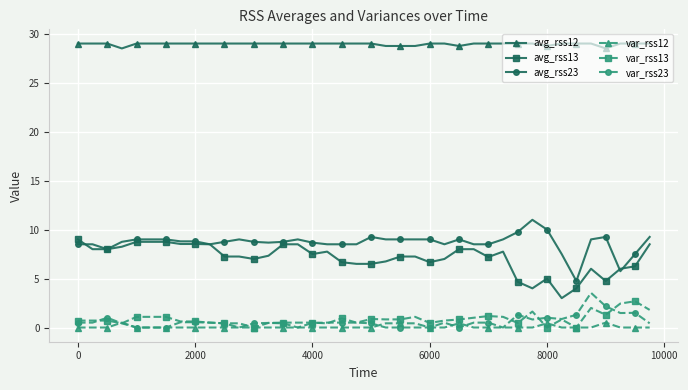

At how many categories does at least one series exceed 13?

40